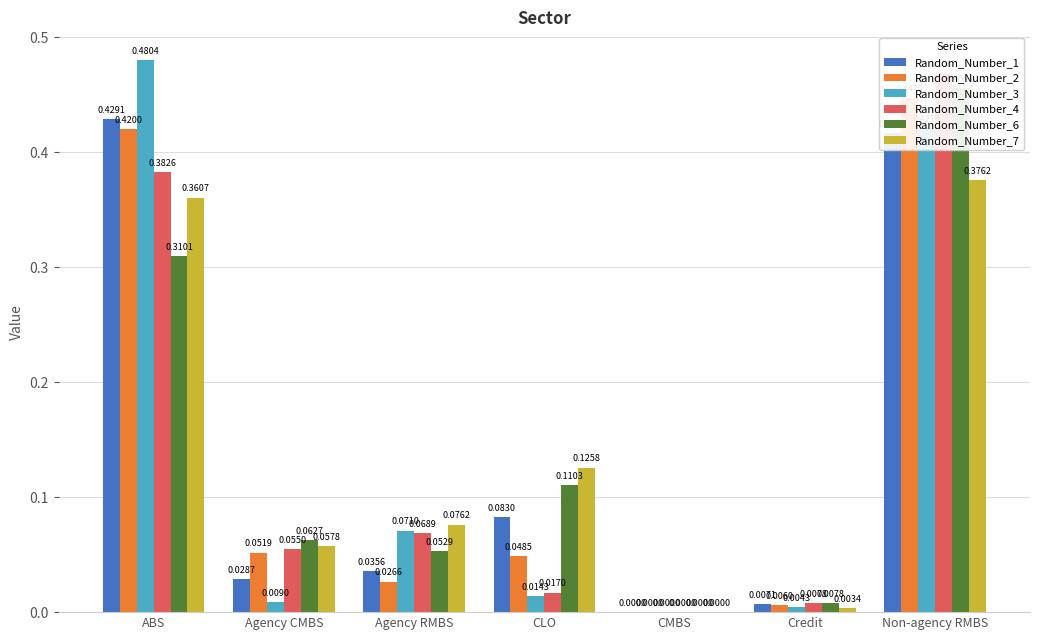

How many positive values does the Random_Number_6 series have?

6